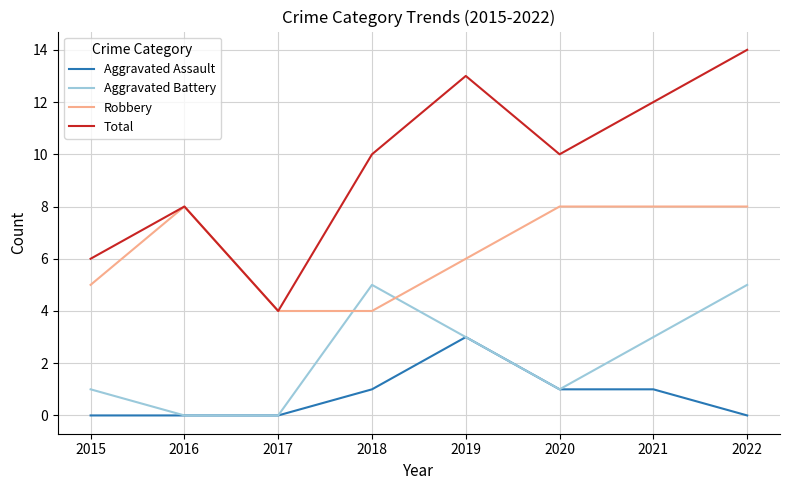

Count the number of data series in this chart.

4